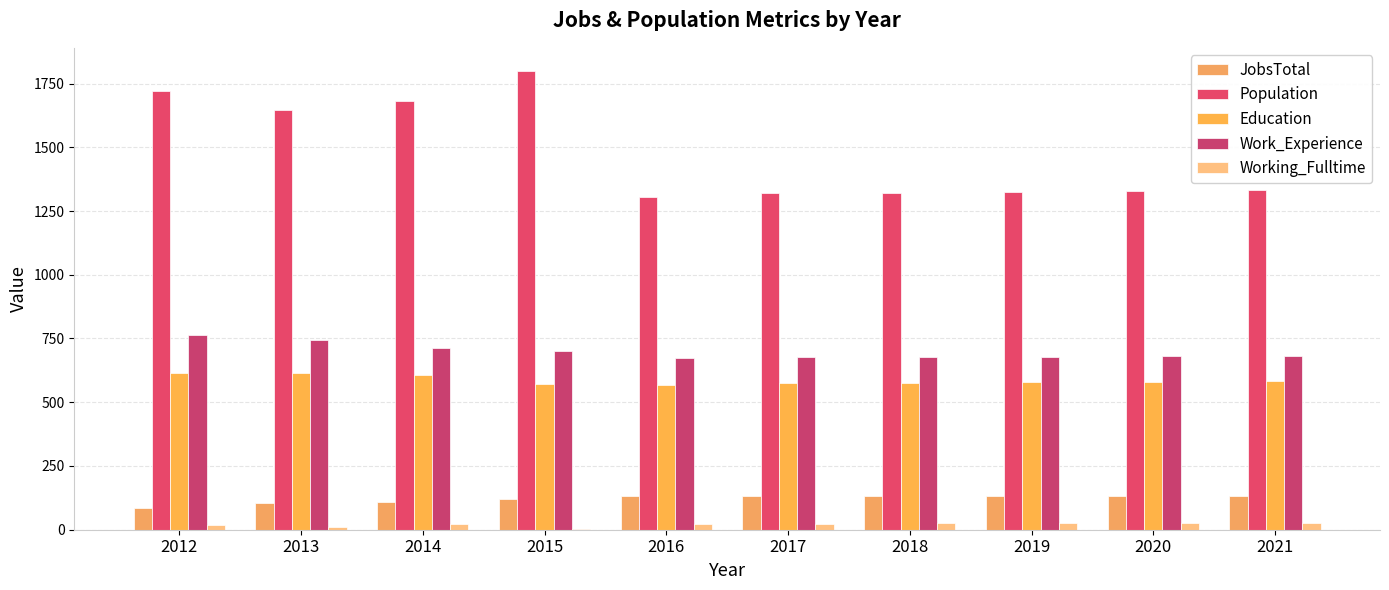

What is the maximum value for Work_Experience?

764